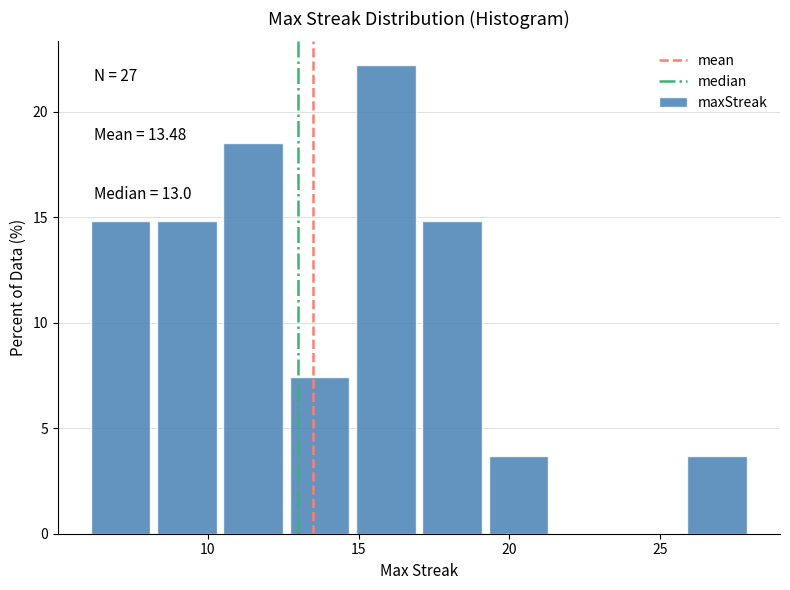

Over which range of the x-axis is the bar tallest?

14.8 to 17.0